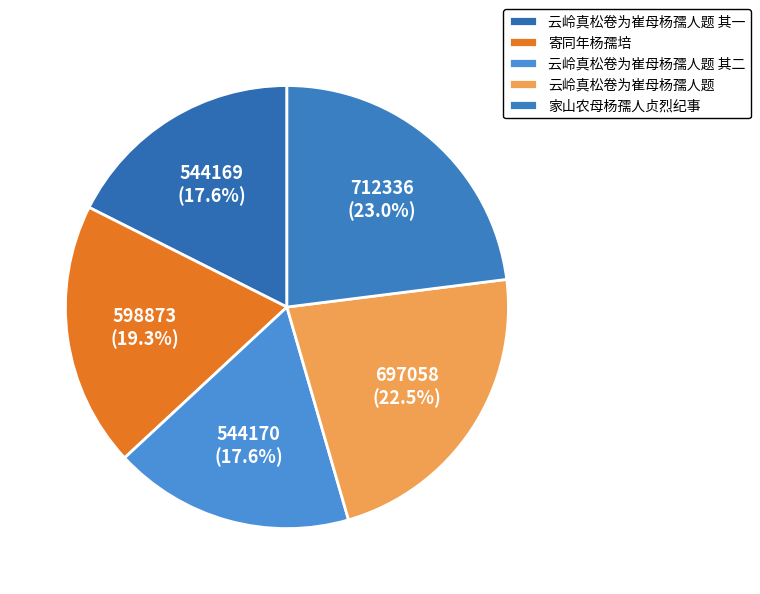

Which slice is the largest?

家山农母杨孺人贞烈纪事